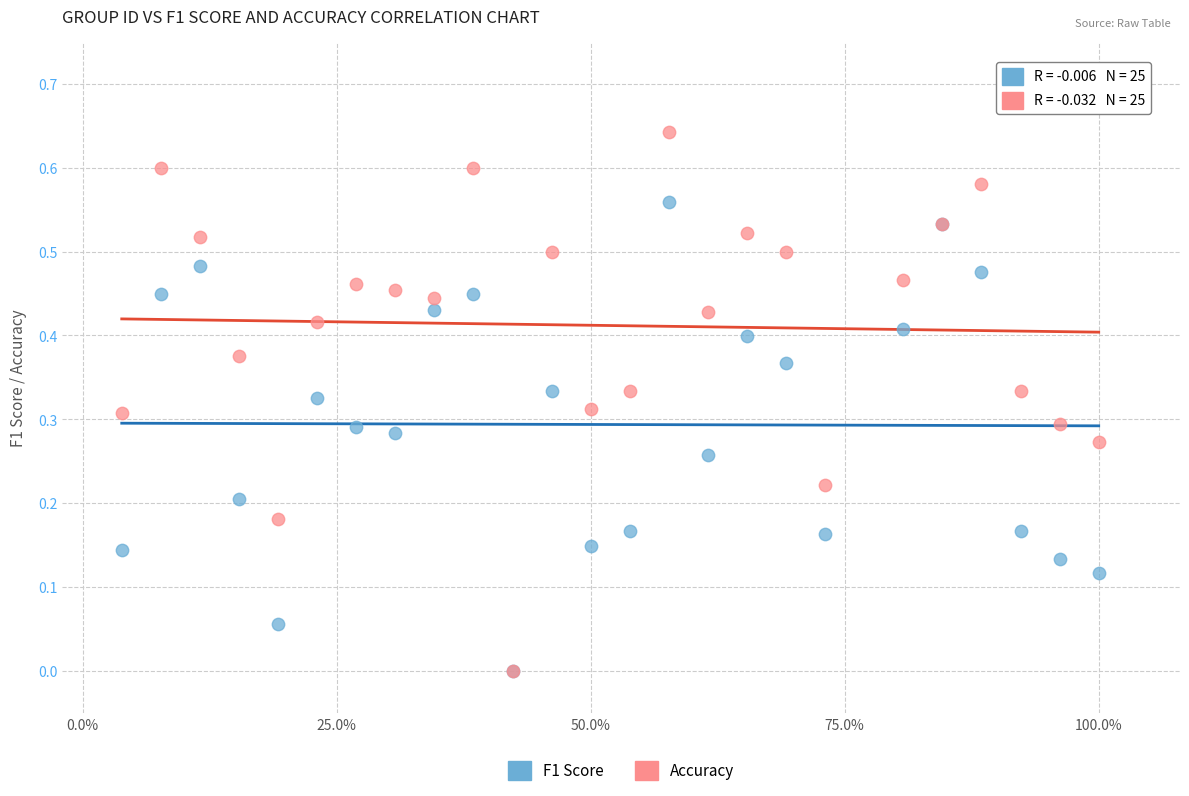

What are all the series names shown in the legend?

F1 Score, Accuracy